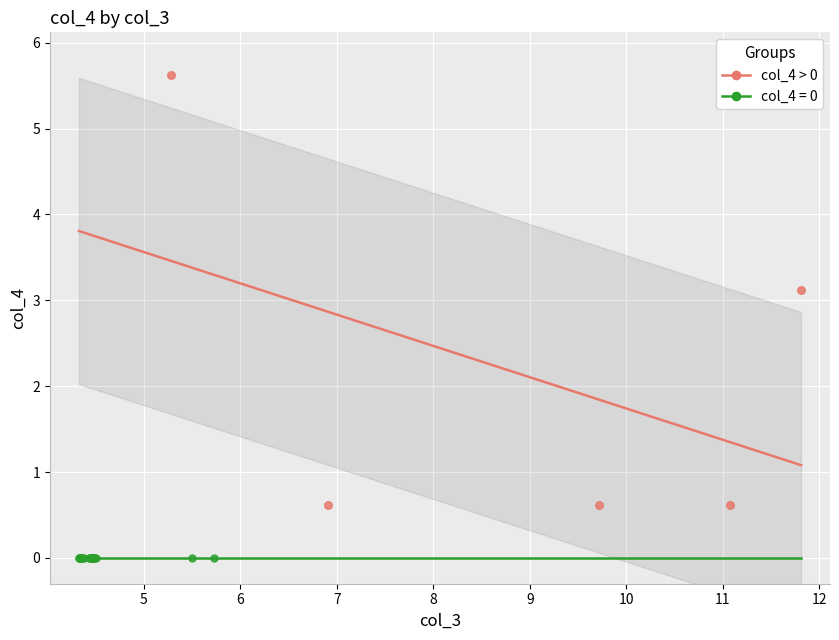

Which series reaches the minimum Y coordinate?

col_4 = 0